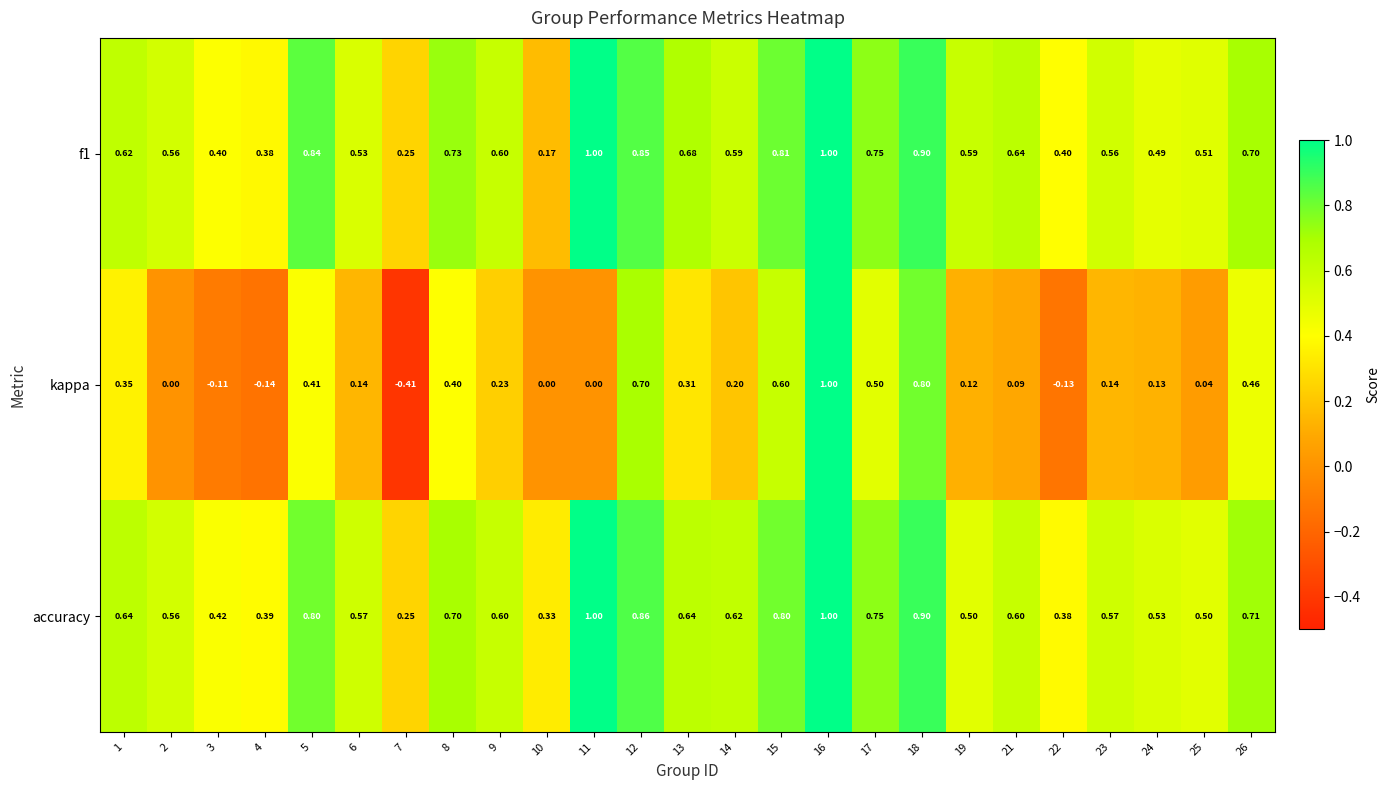

How many series are shown in this chart?

3